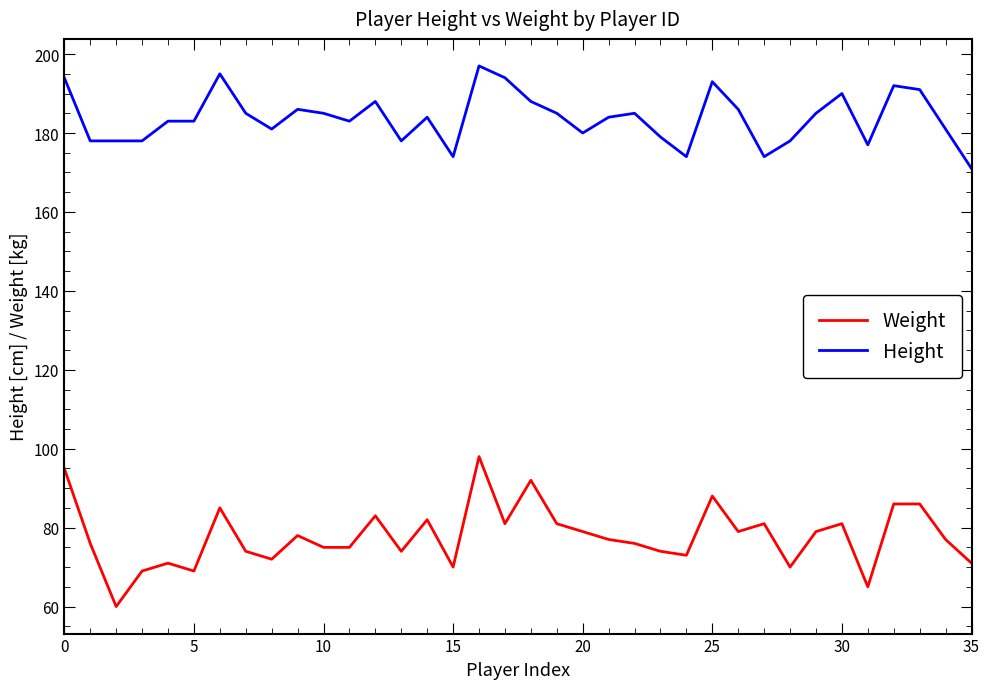

Rank the series by their maximum value, from highest to lowest.

Height, Weight